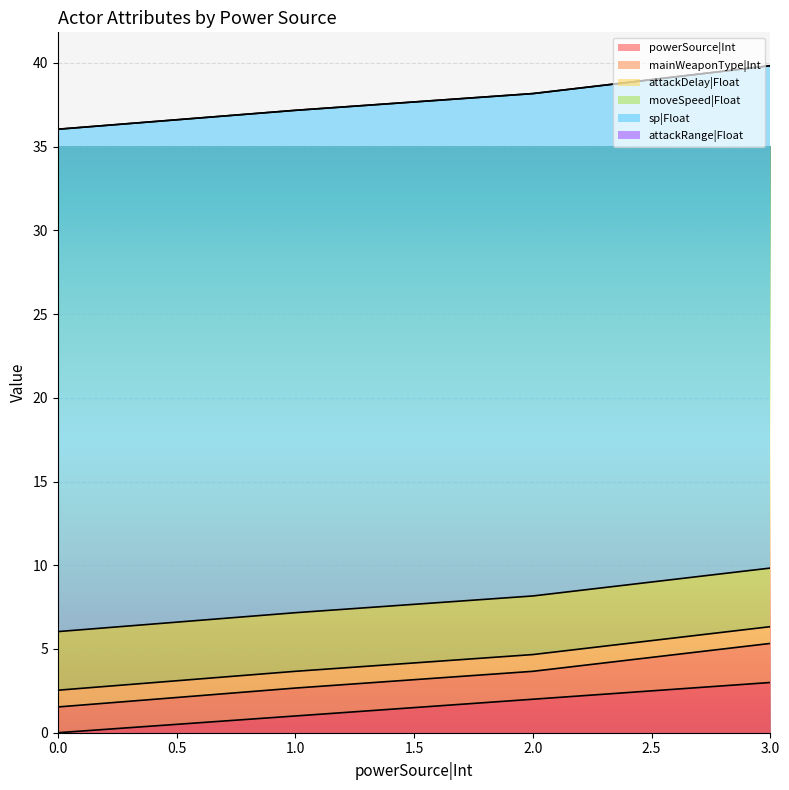

Reading left to right, transcribe all the data shown in this chart.

powerSource|Int: 0=0.0	1=1.0	2=2.0	3=3.0
mainWeaponType|Int: 0=1.5	1=1.7	2=1.7	3=2.3
attackDelay|Float: 0=1.0	1=1.0	2=1.0	3=1.0
moveSpeed|Float: 0=3.5	1=3.5	2=3.5	3=3.5
sp|Float: 0=30.0	1=30.0	2=30.0	3=30.0
attackRange|Float: 0=0.0	1=0.0	2=0.0	3=0.0